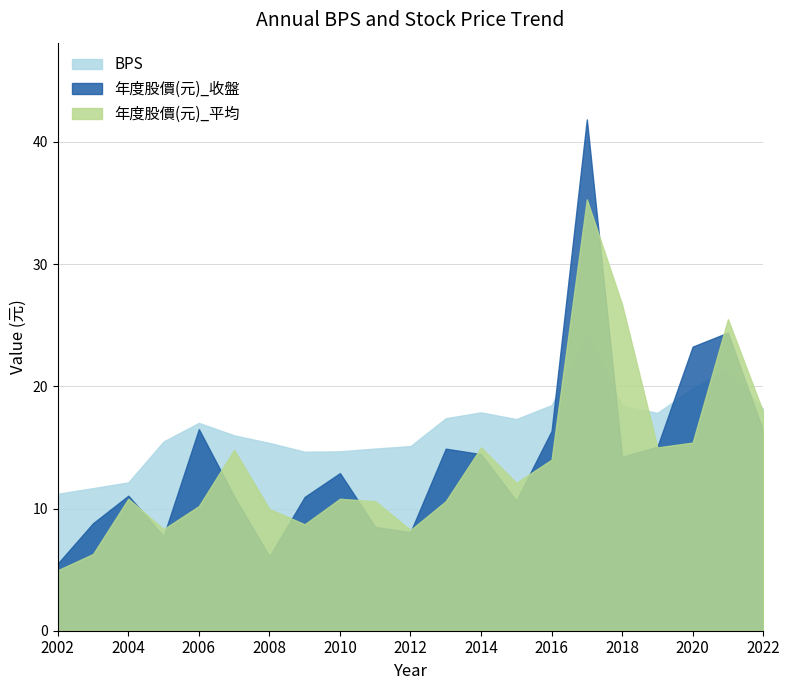

Rank the series by their maximum value, from highest to lowest.

年度股價(元)_收盤, 年度股價(元)_平均, BPS